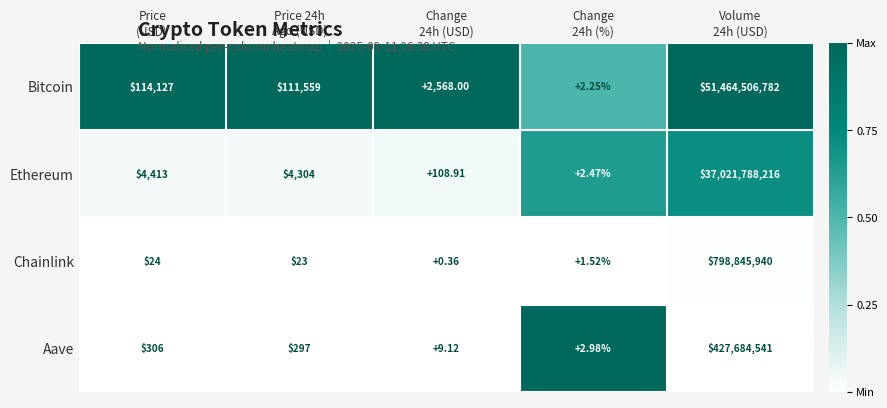

What is the difference between the highest and lowest values at Price
(USD)?

114103.0